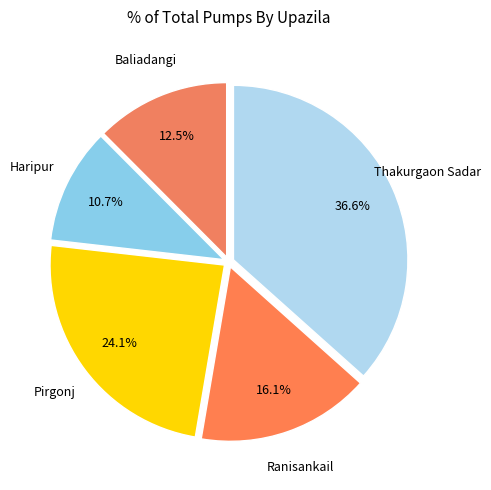

How many slices are in this pie chart?

5